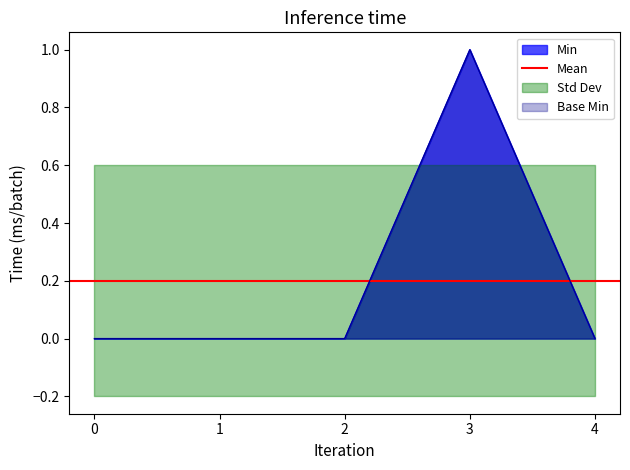

What is the sum of all Base Min values?

1